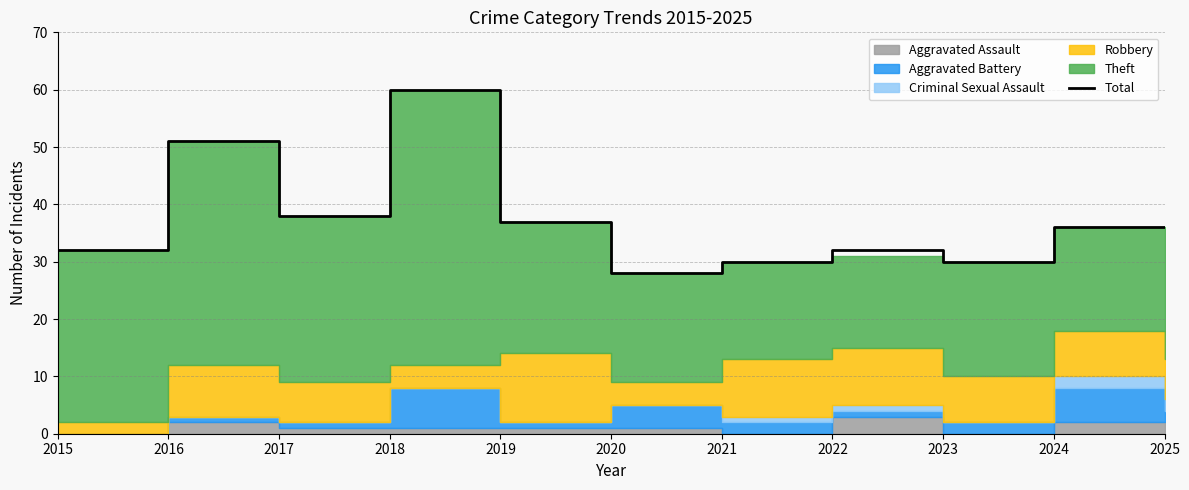

Where is the data nearest to the value 44?

2017